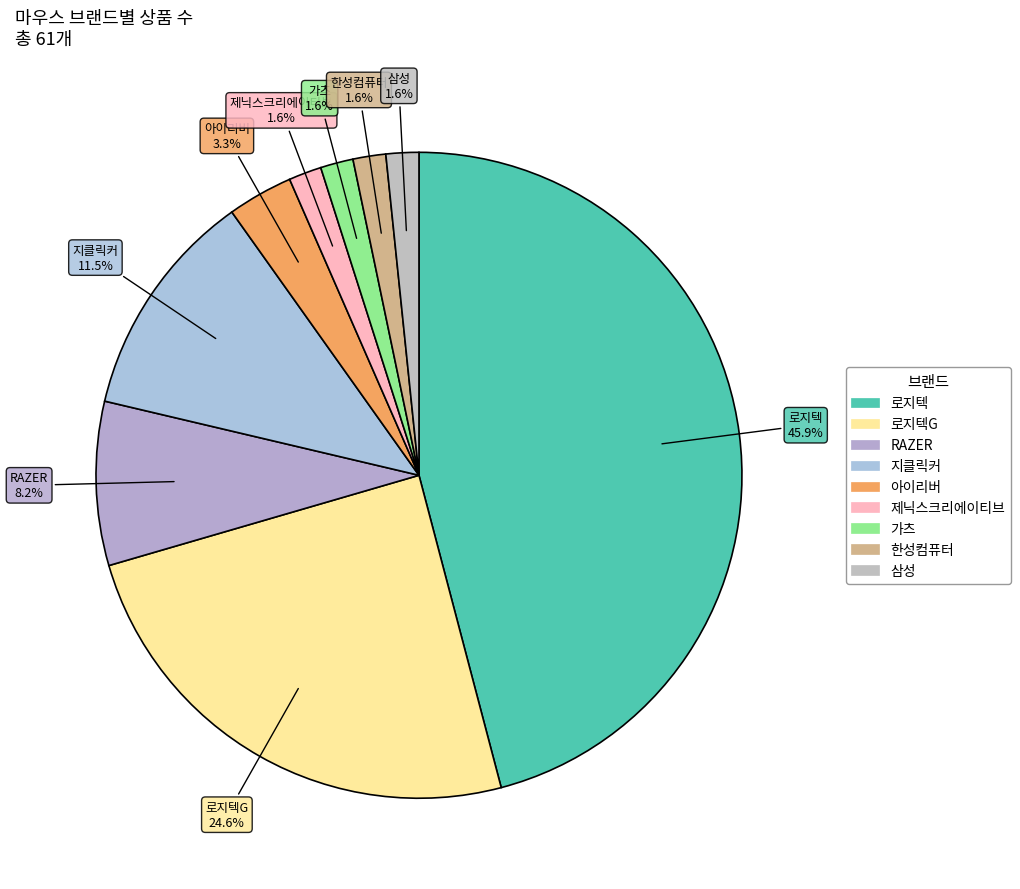

How many slices are in this pie chart?

9